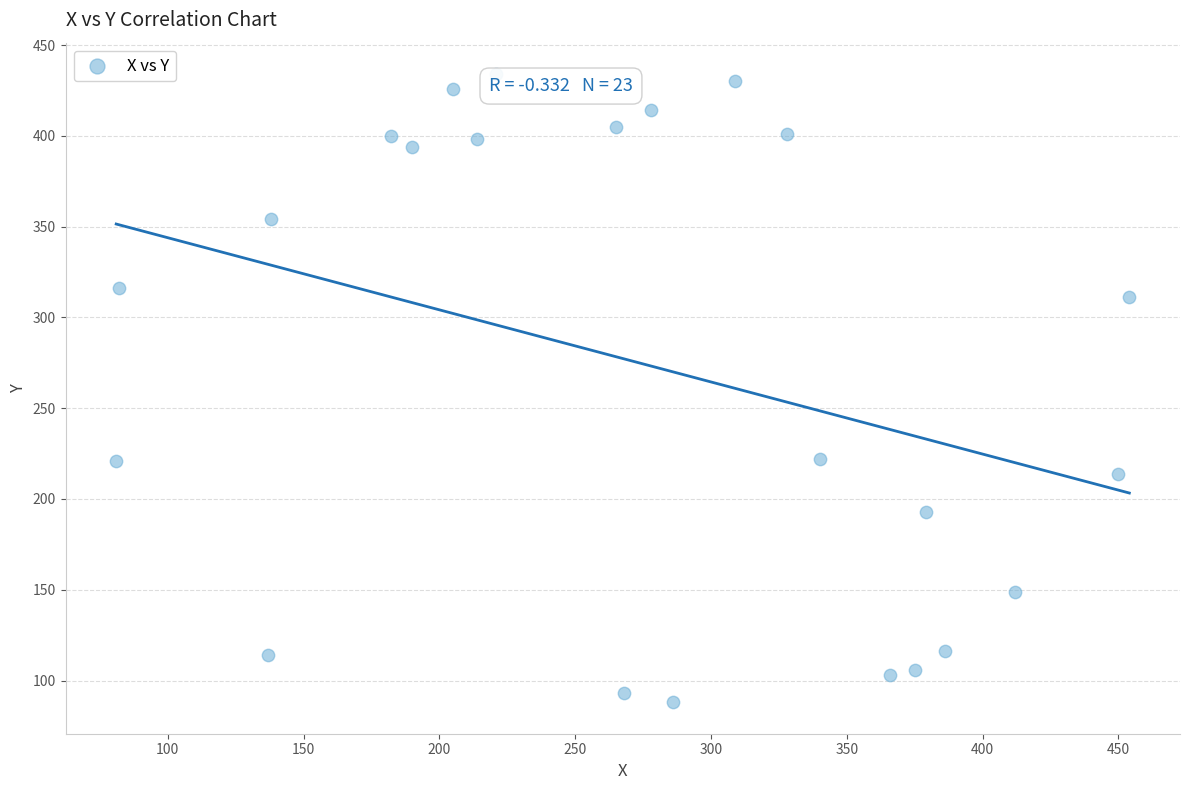

What is the range of Y values (max minus min)?

346